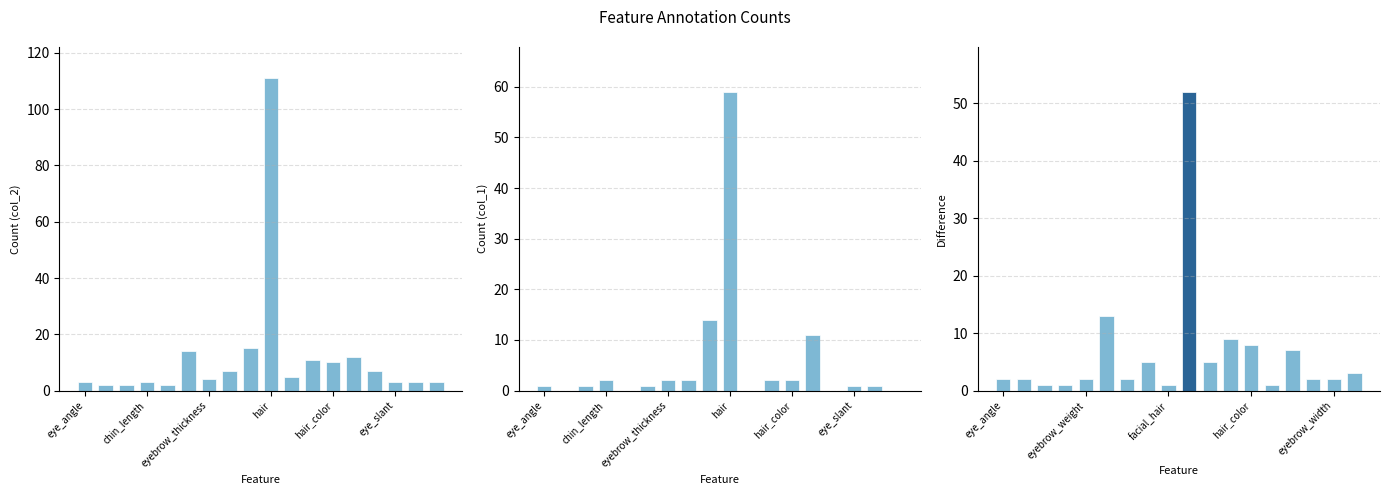

How many groups of bars are there?

18